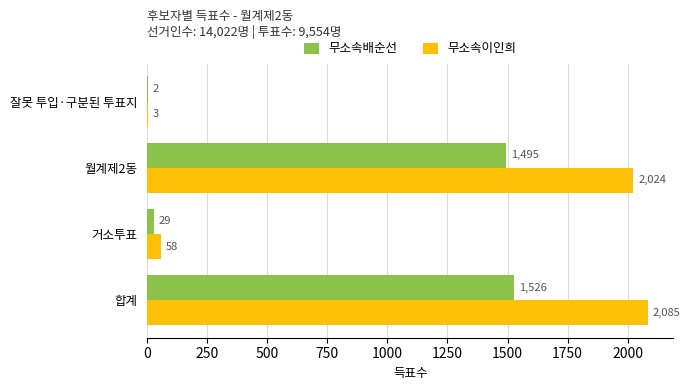

Where is 무소속이인희 nearest to the value 1044?

월계제2동